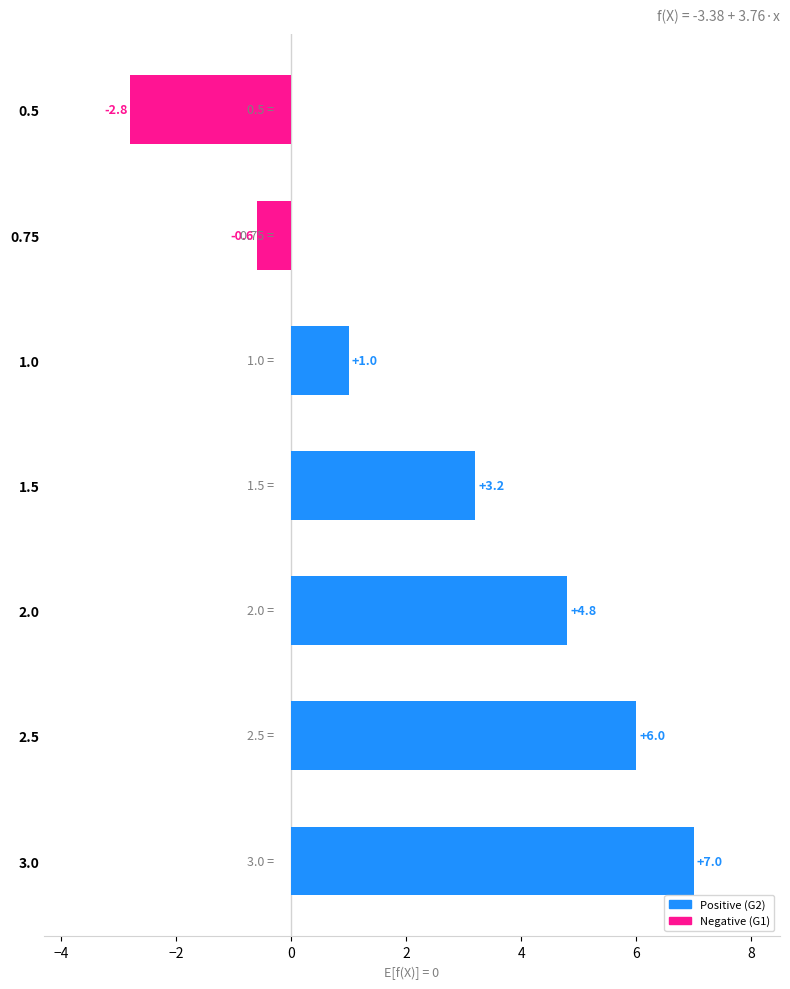

Rank the categories by value from highest to lowest.

3.0, 2.5, 2.0, 1.5, 1.0, 0.75, 0.5